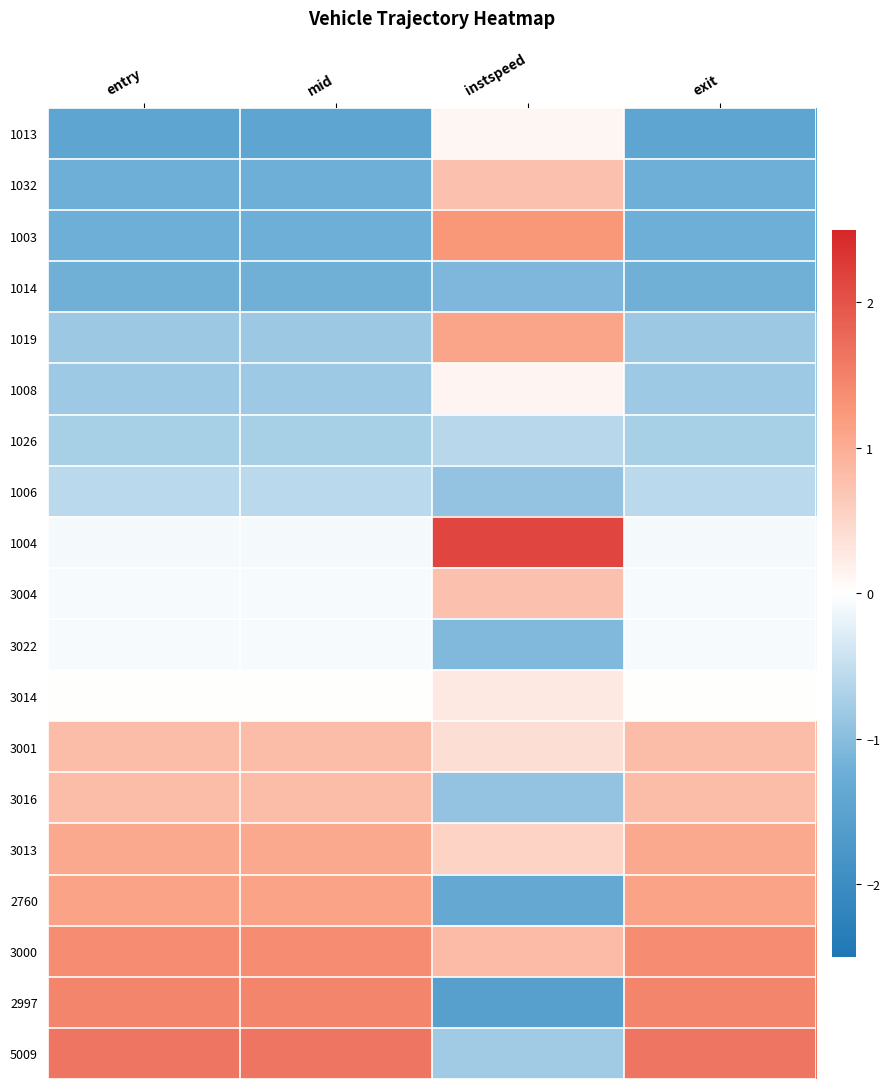

Between mid and exit, which series saw the biggest shift?

2760